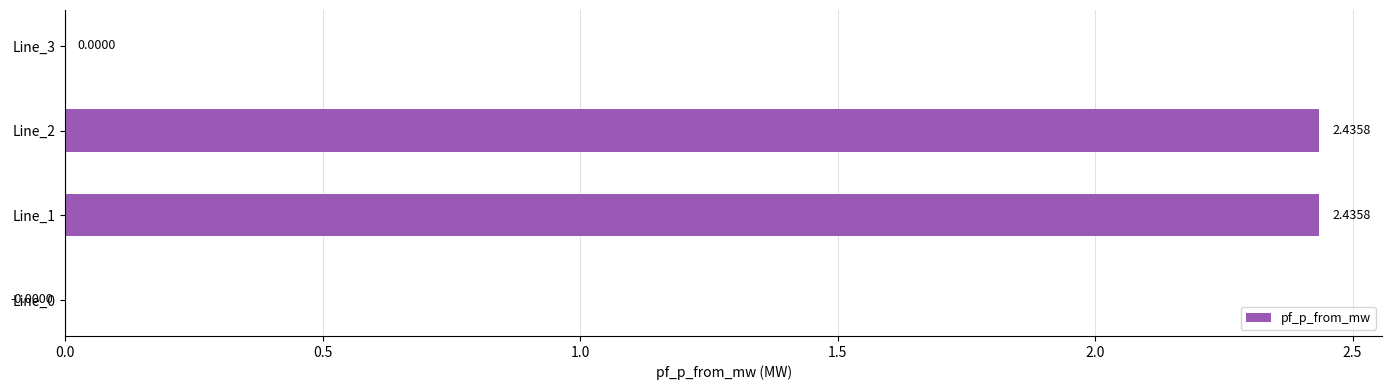

How many categories are shown in the chart?

4